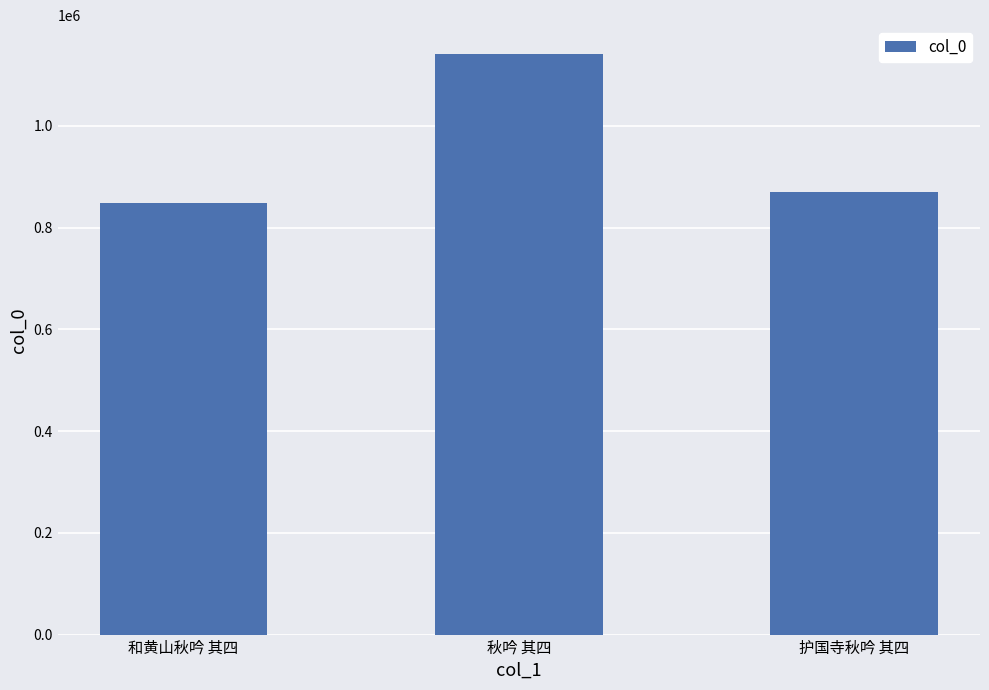

What is the label of the 1st bar from the left?

和黄山秋吟 其四